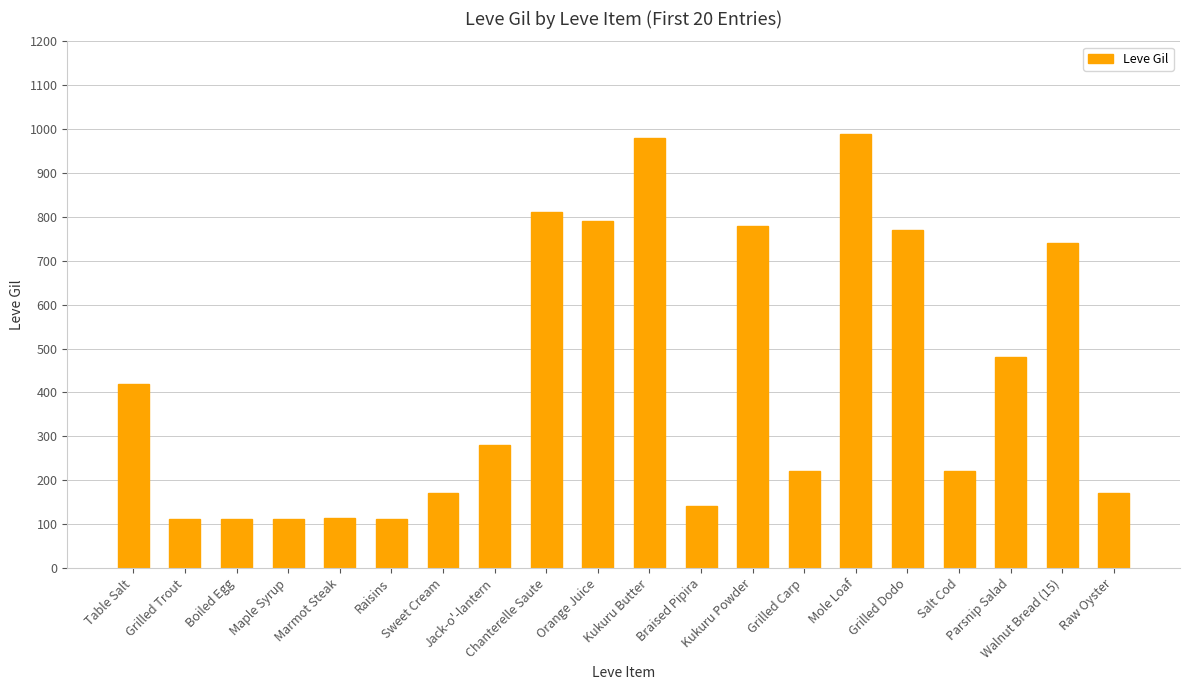

What is the smallest value displayed?

112